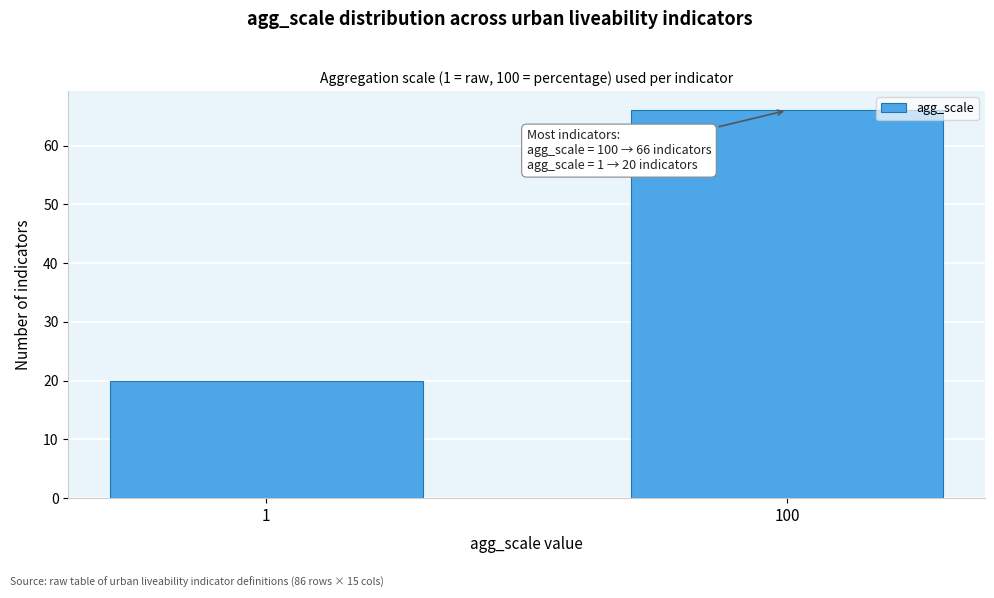

Reading left to right, extract all data points from this chart.

20	66